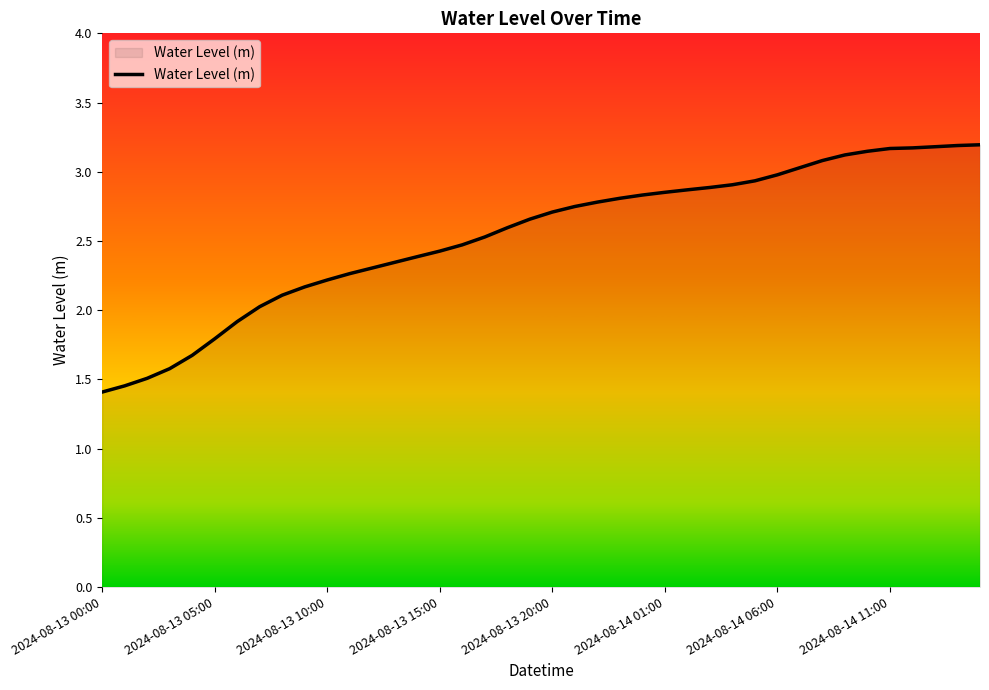

What is the difference between the maximum and minimum values?

1.8